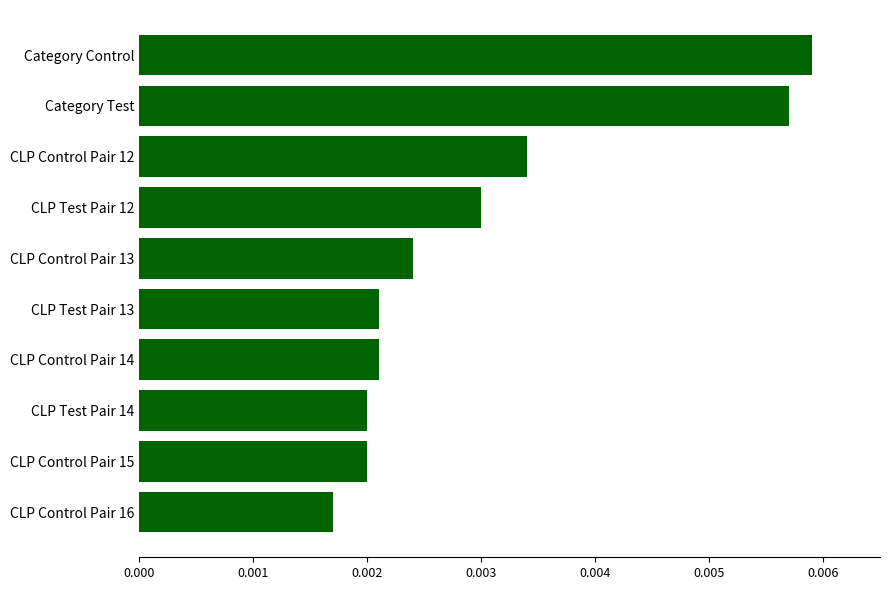

Does the chart contain stacked bars?

No